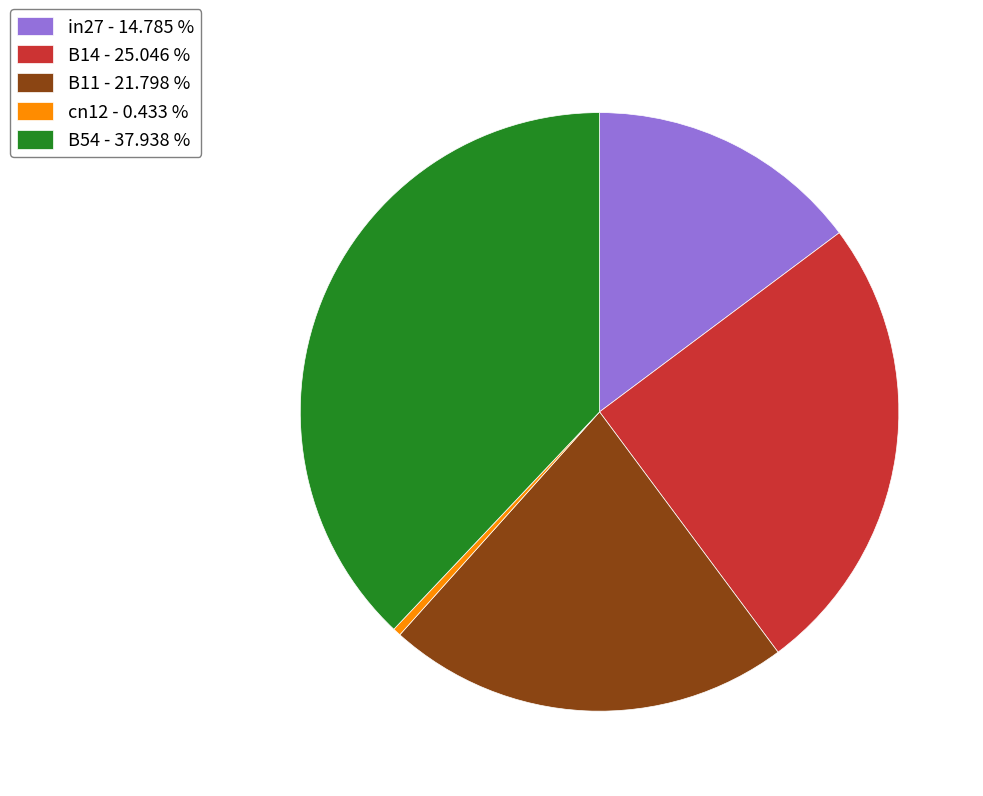

The B11 slice represents 12% of the pie. True or false?

False